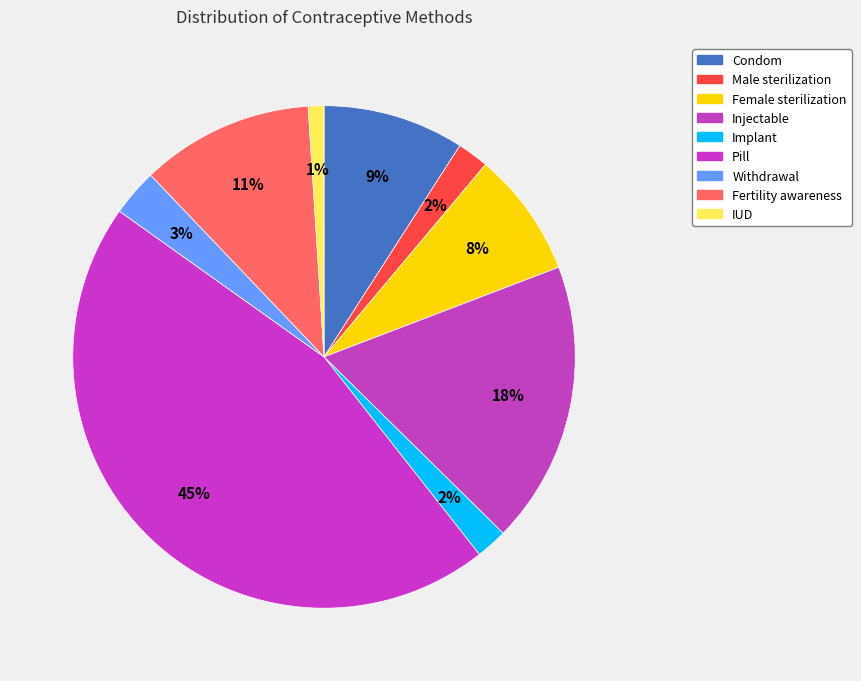

How much of the chart is everything except Fertility awareness?

88.9%